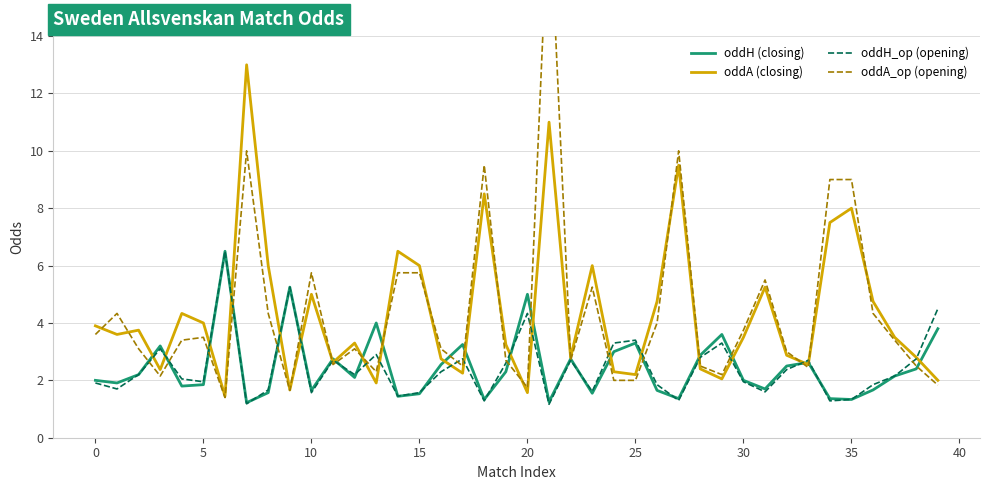

Does the chart display data point markers on the line(s)?

No